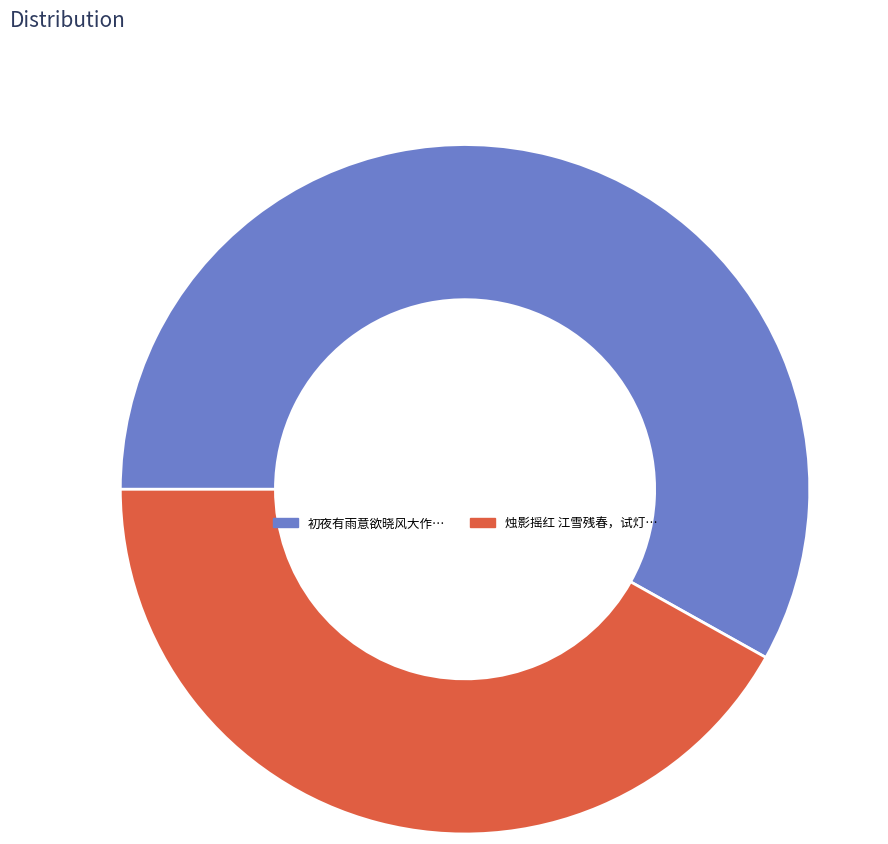

Is there any slice that represents more than half of the pie?

Yes